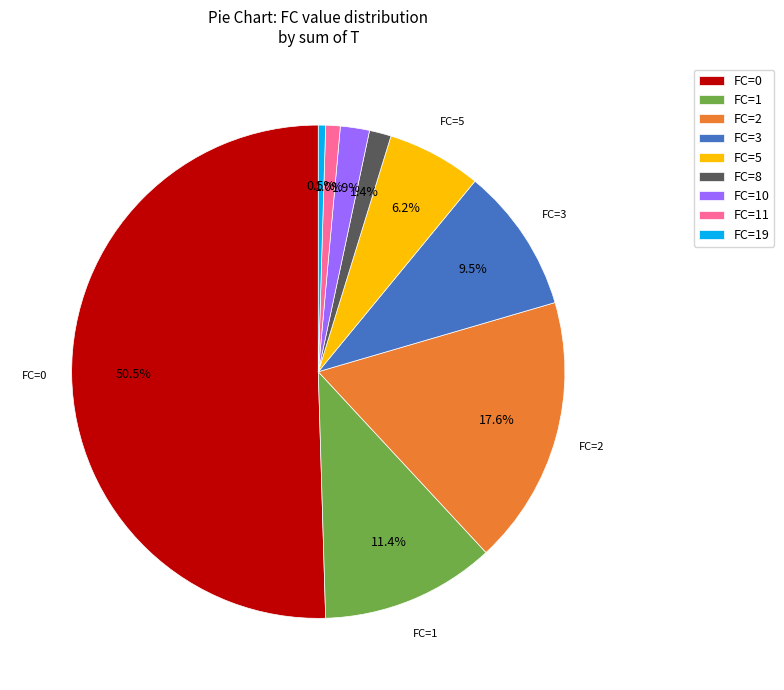

Is the sum of FC=10 and FC=1 greater than half?

No